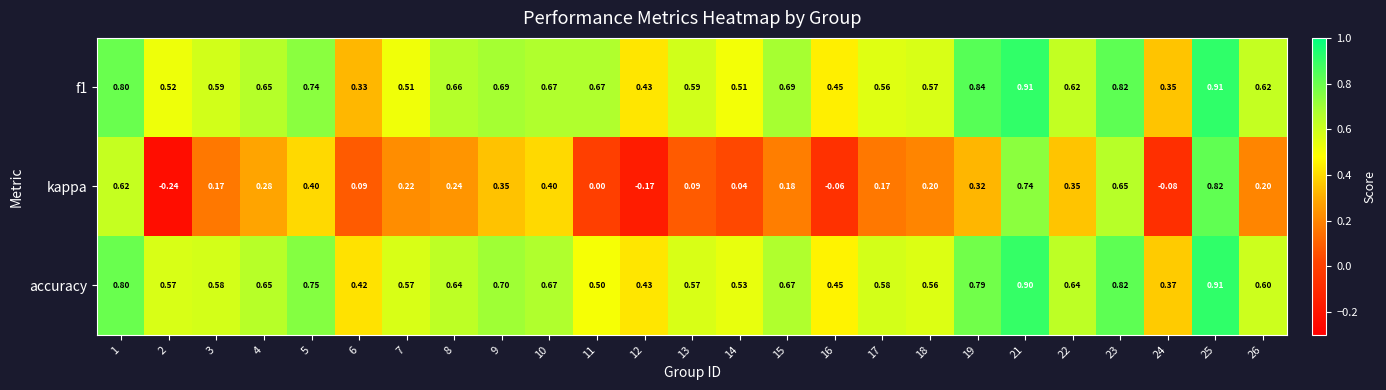

Is the value of f1 at 6 greater than the value of accuracy at 26?

No